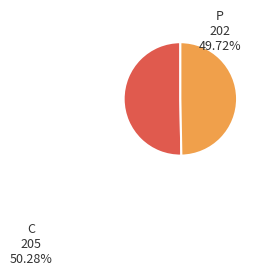

Is there any slice that represents more than half of the pie?

Yes